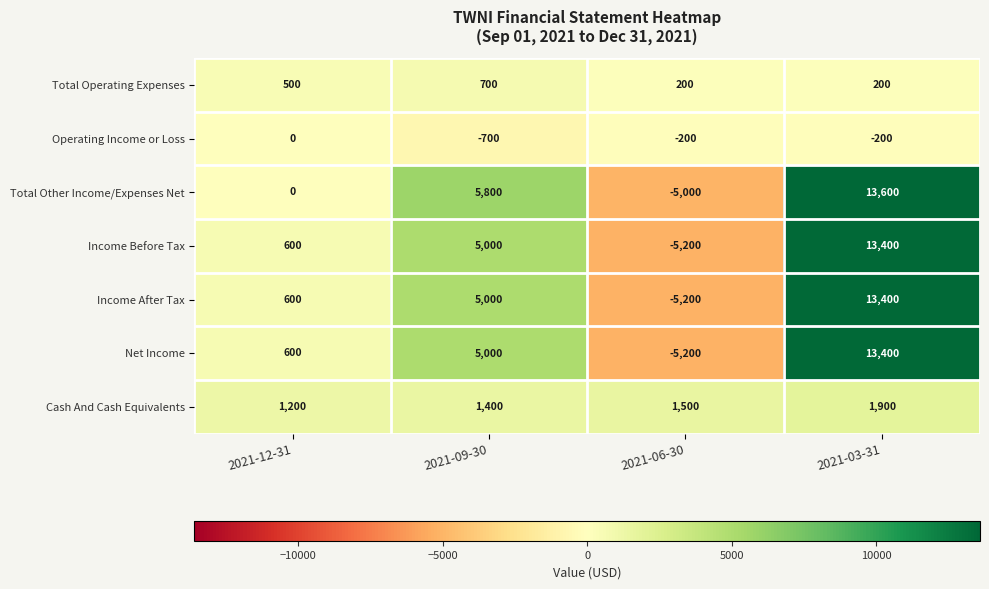

Count the number of categories in the chart.

4